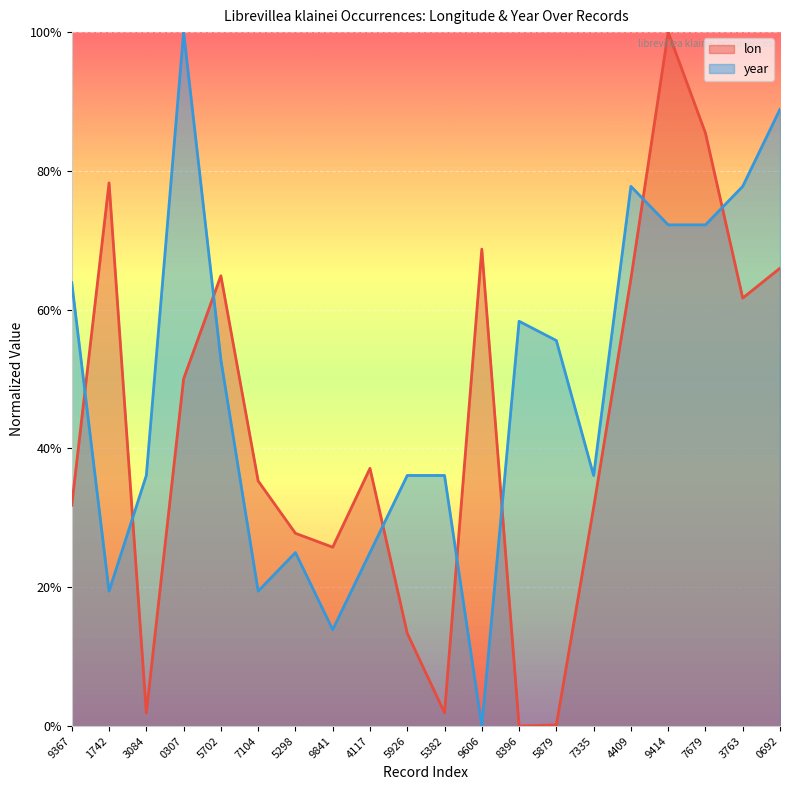

Which series ends up on top after the final intersection of lon and year?

year